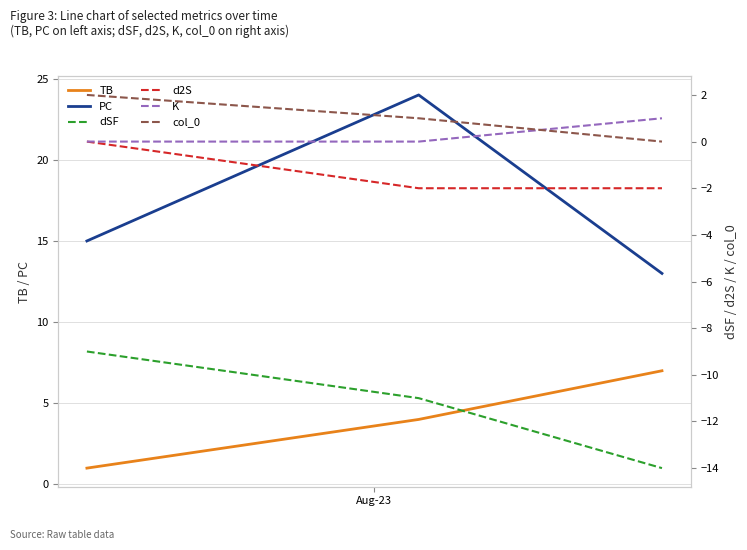

What is the maximum value shown in the chart?

24